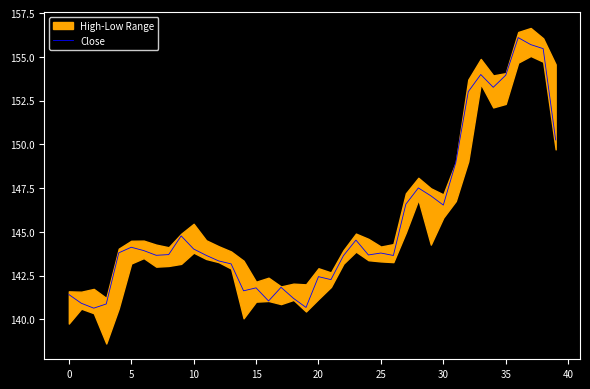

What is the change in value from 23 to 29?

+2.5